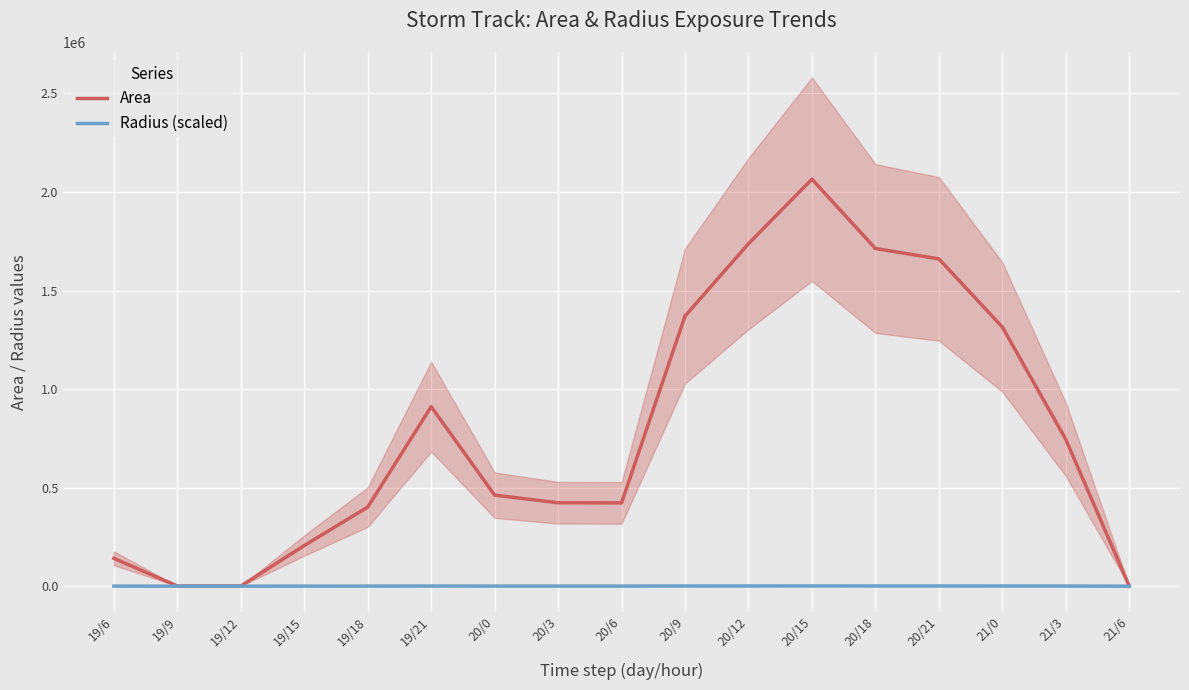

Reading right to left, list all the values displayed in this chart.

Area: 0.0	745000.0	1315000.0	1660625.0	1713125.0	2065000.0	1737500.0	1370625.0	422500.0	423125.0	461875.0	910625.0	401250.0	206250.0	625.0	625.0	141250.0
Radius (scaled): 0.0	633.1	841.1	945.2	960.0	1054.0	966.8	858.7	476.7	477.1	498.5	699.9	464.6	333.1	18.3	18.3	275.7